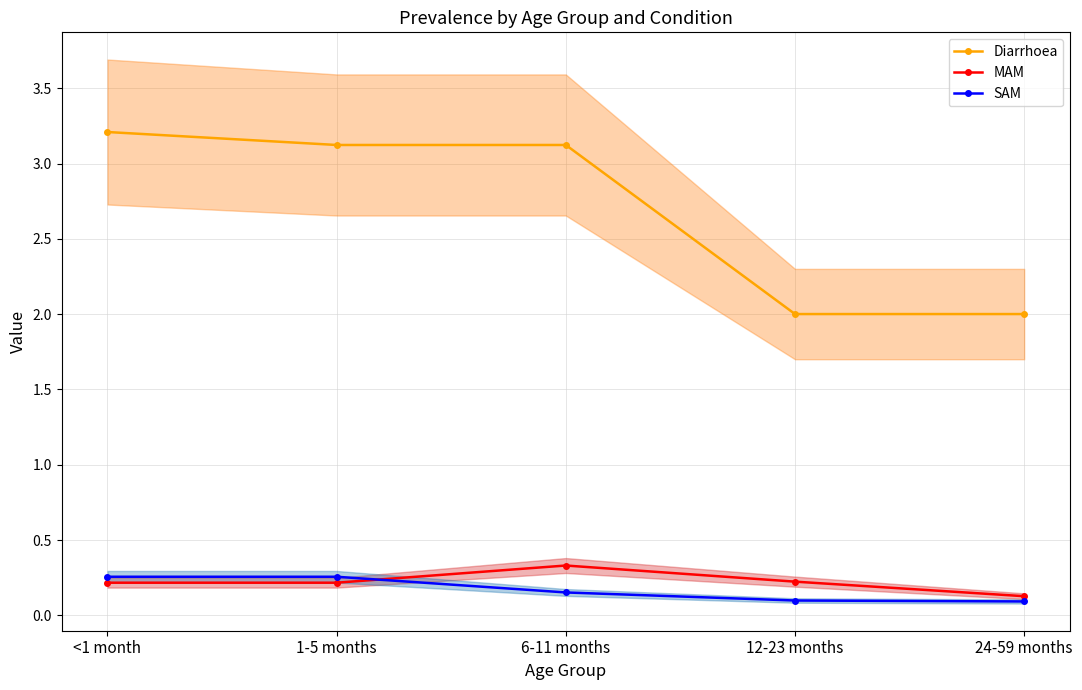

Which series has the largest total across all categories?

Diarrhoea